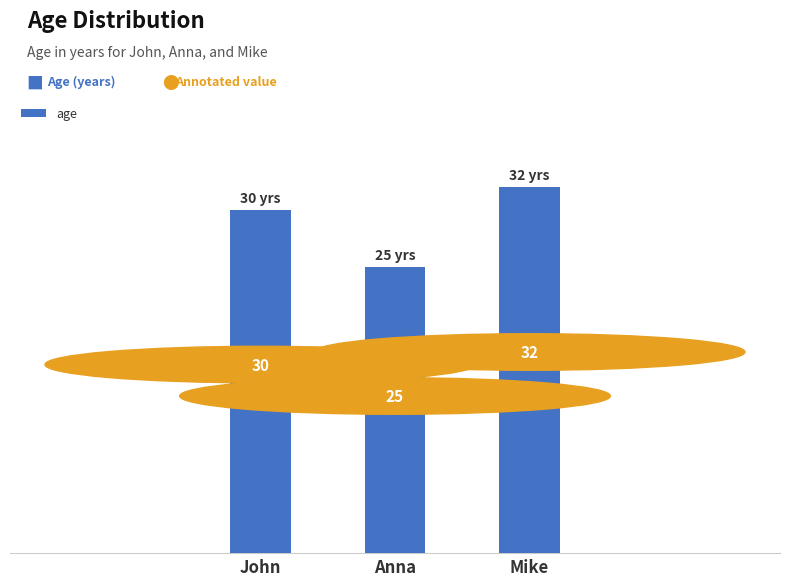

What is the ratio of the value at Mike to the value at John?

1.1